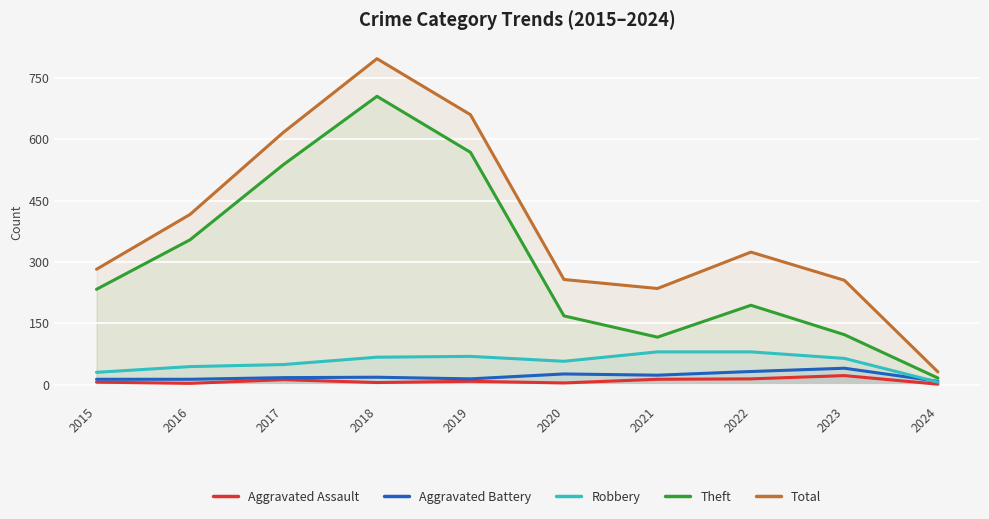

True or false: Robbery and Aggravated Assault intersect in this chart.

False